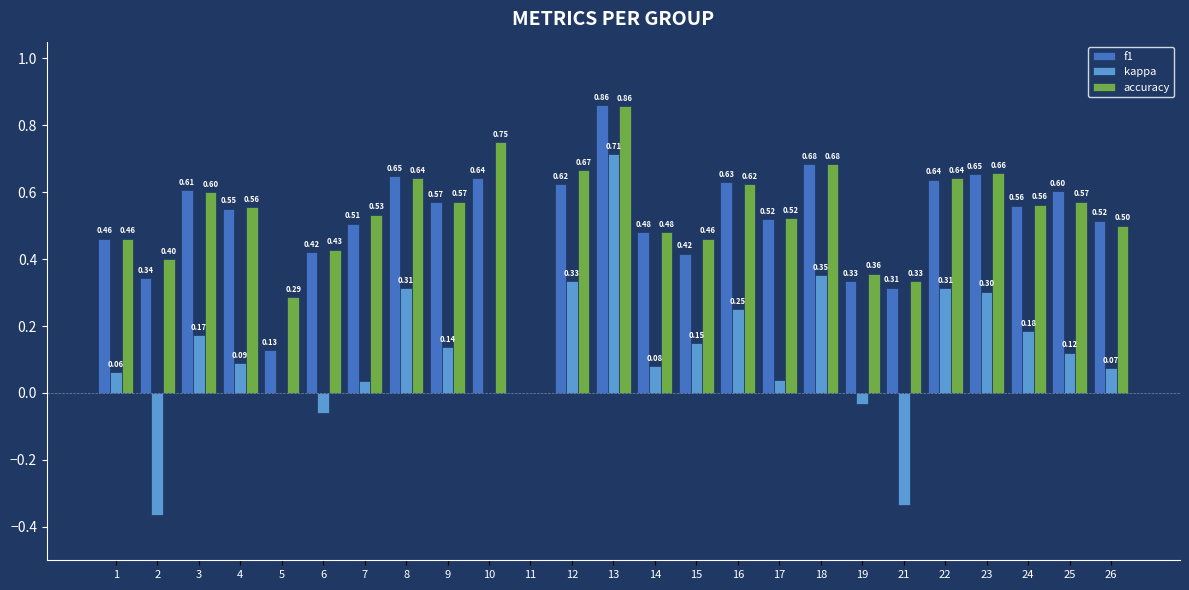

What is the sum of all kappa values?

2.9